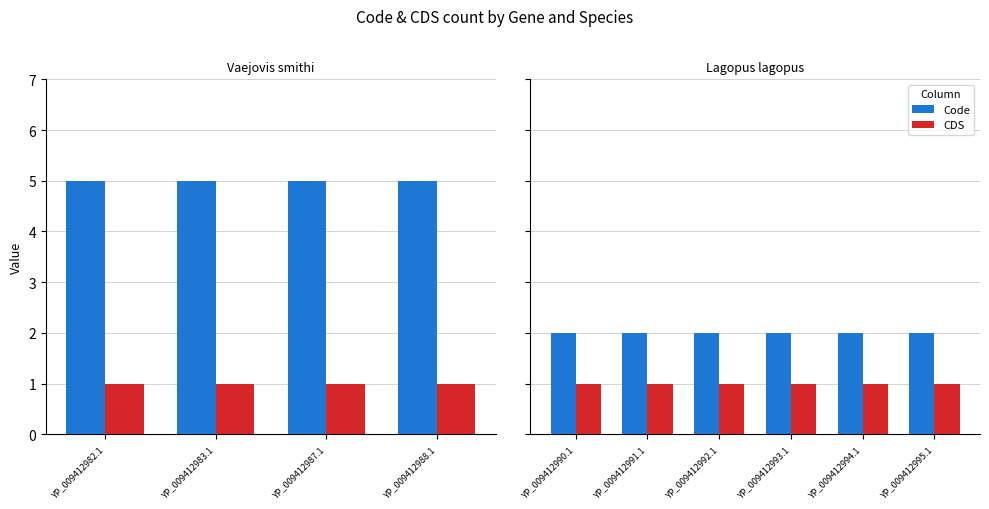

Does the chart contain any negative values?

No